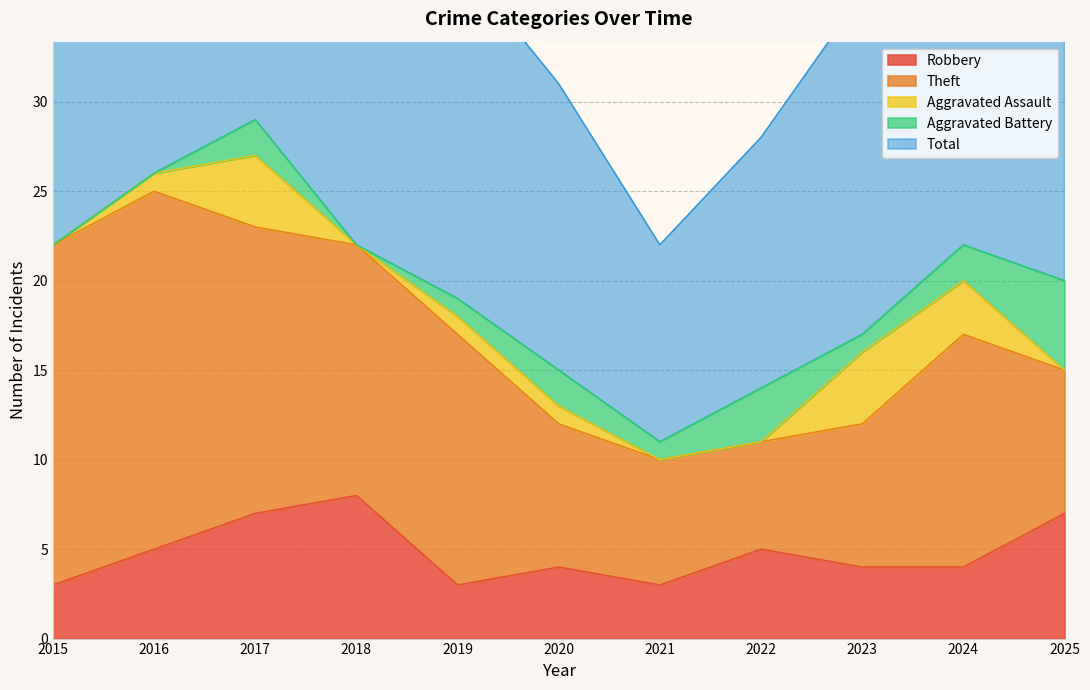

True or false: Aggravated Assault has a value of 1 at 2020.

True